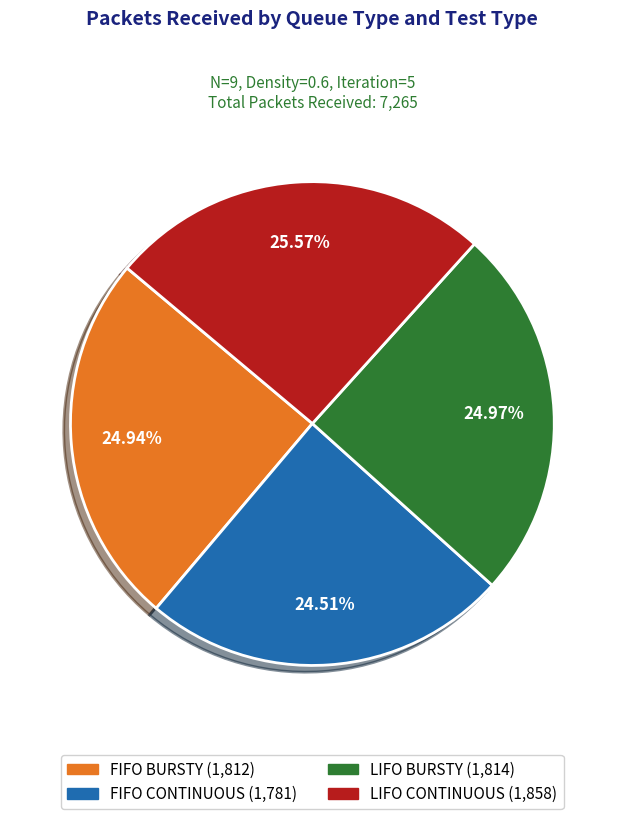

To the nearest percent, what is the average slice percentage?

25%